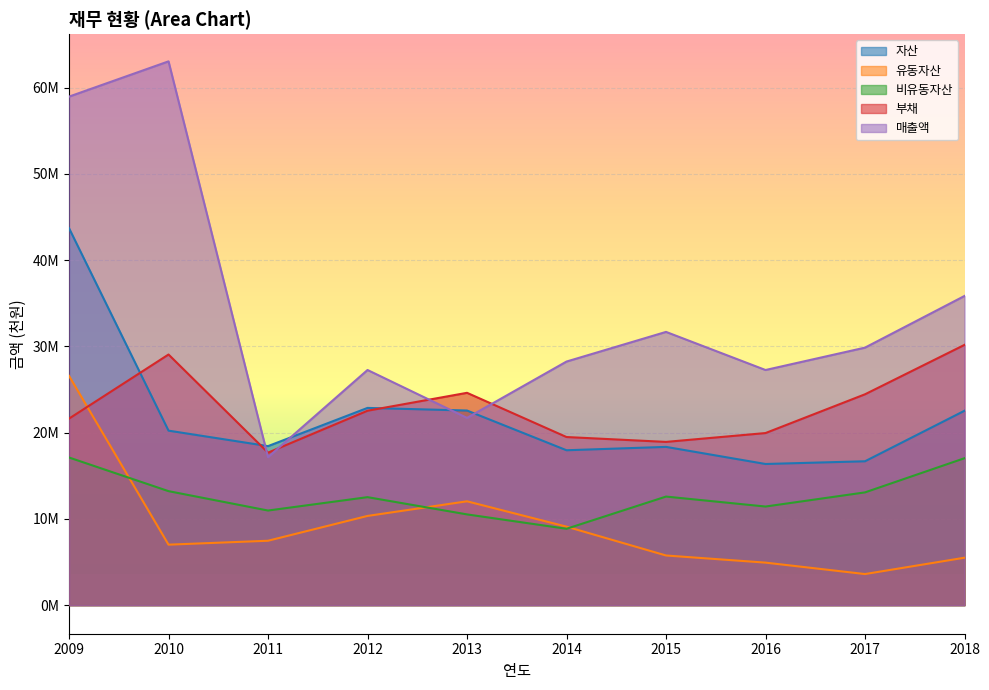

What are all the series names shown in the legend?

자산, 유동자산, 비유동자산, 부채, 매출액